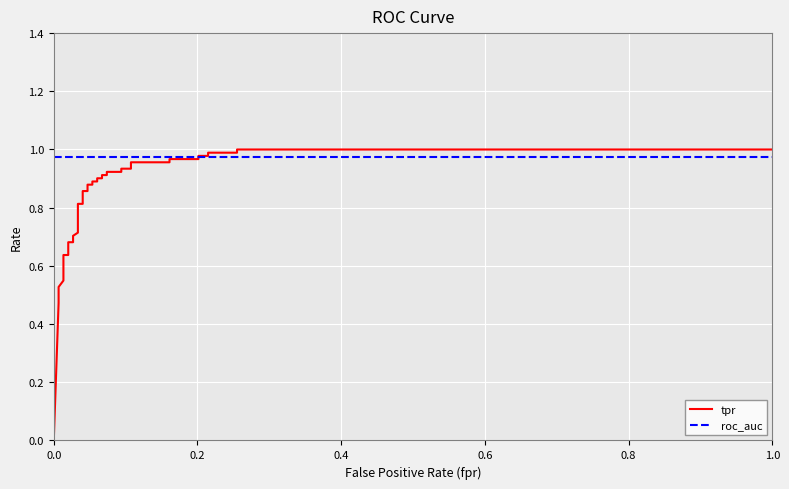

The value of roc_auc at 6 is 1.7. True or false?

False